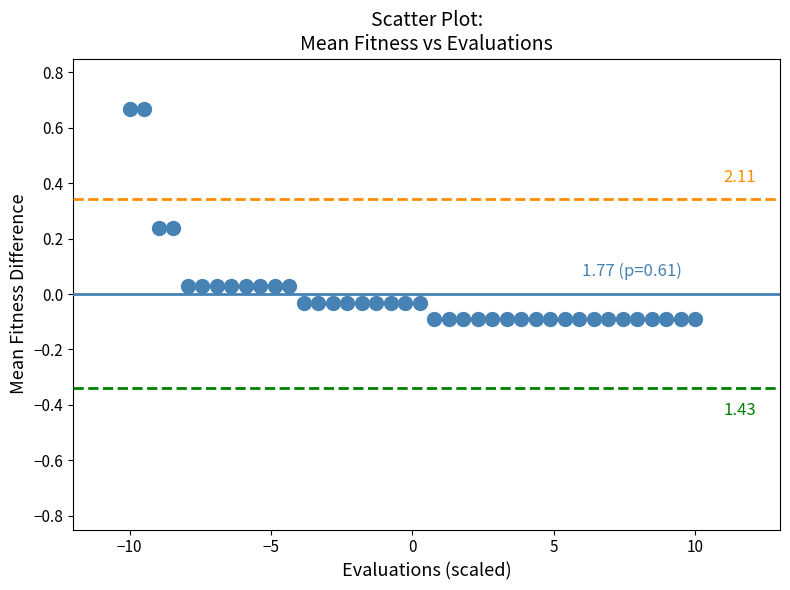

What is the range of Y values (max minus min)?

0.8